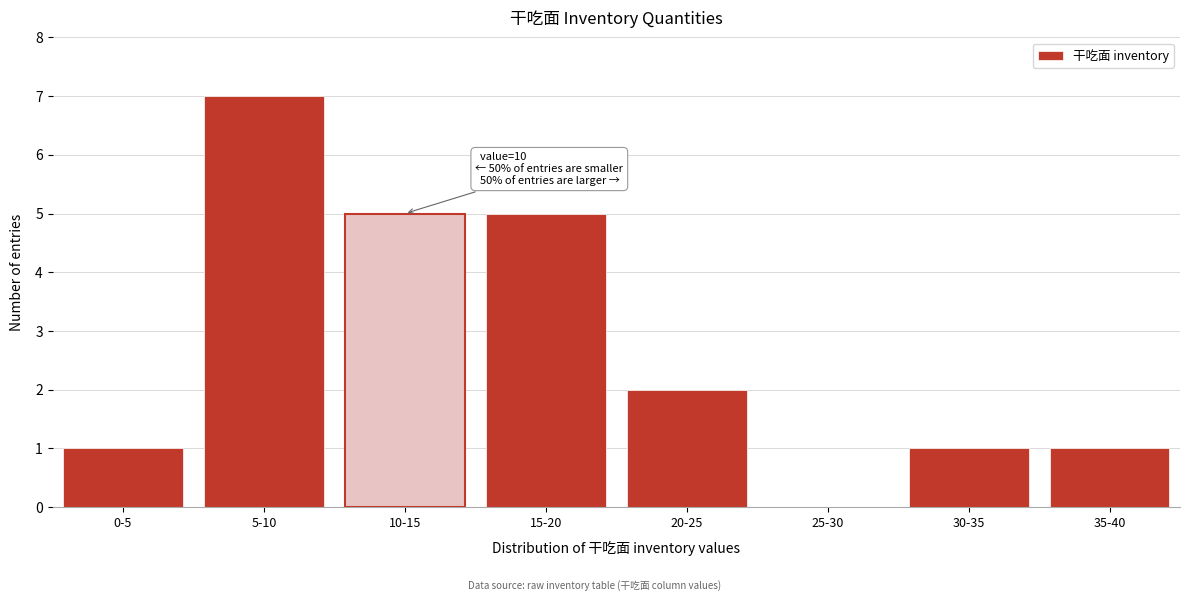

Reading left to right, what are all the values shown in this chart?

0-5=1	5-10=7	10-15=5	15-20=5	20-25=2	25-30=0	30-35=1	35-40=1